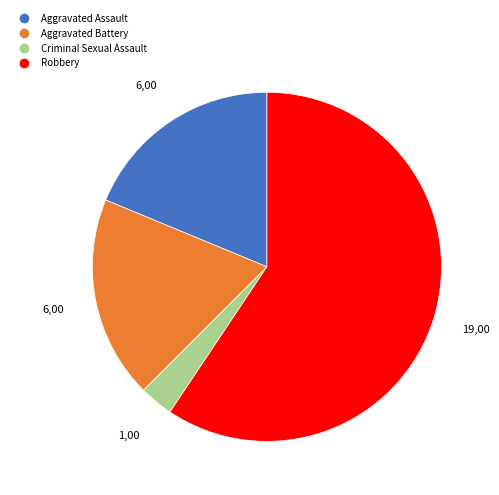

Which category has the biggest portion of the pie?

Robbery